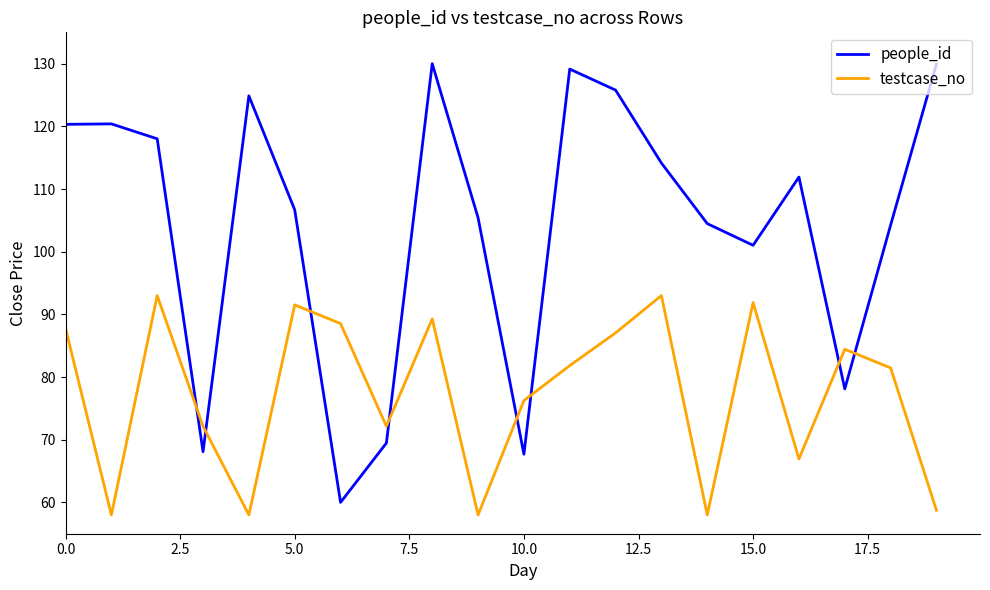

How many lines are shown in the chart?

2